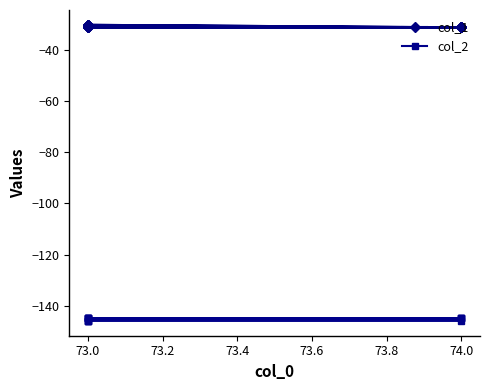

Does the chart display data point markers on the line(s)?

Yes